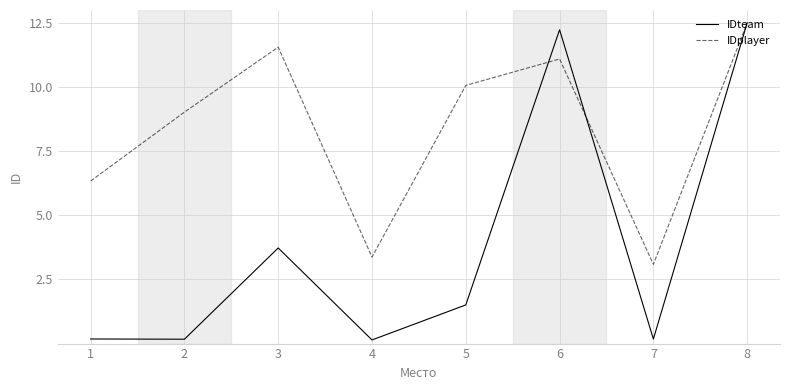

Where is the first local minimum for IDplayer?

4